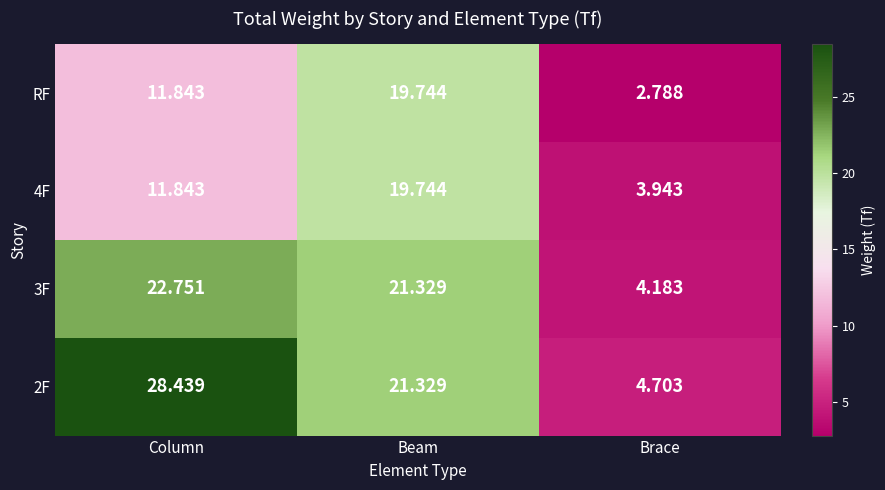

Between Beam and Brace, which series saw the biggest shift?

3F